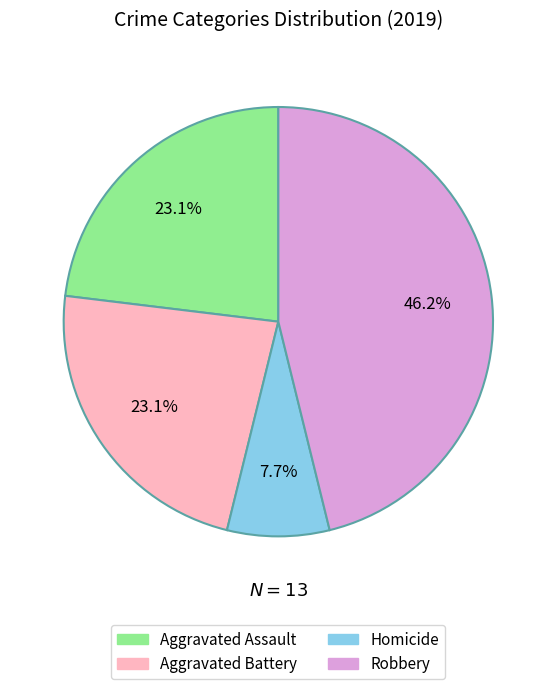

Does any single category account for the majority?

No